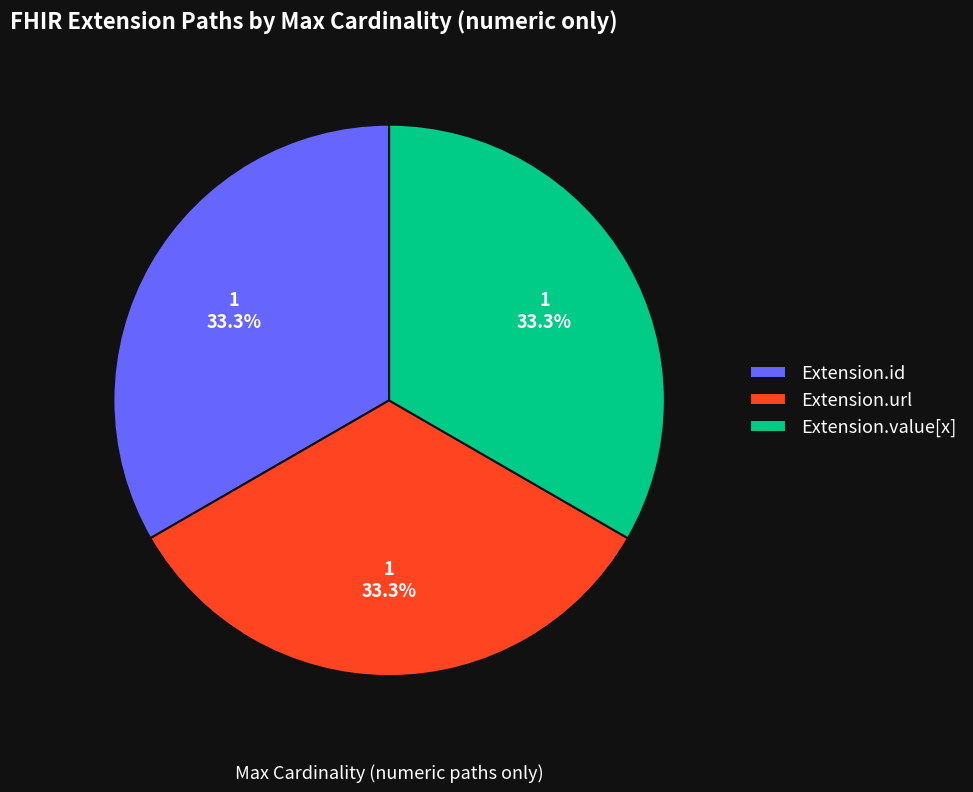

Approximately how many times larger is the value at Extension.value[x] compared to Extension.id?

1.0